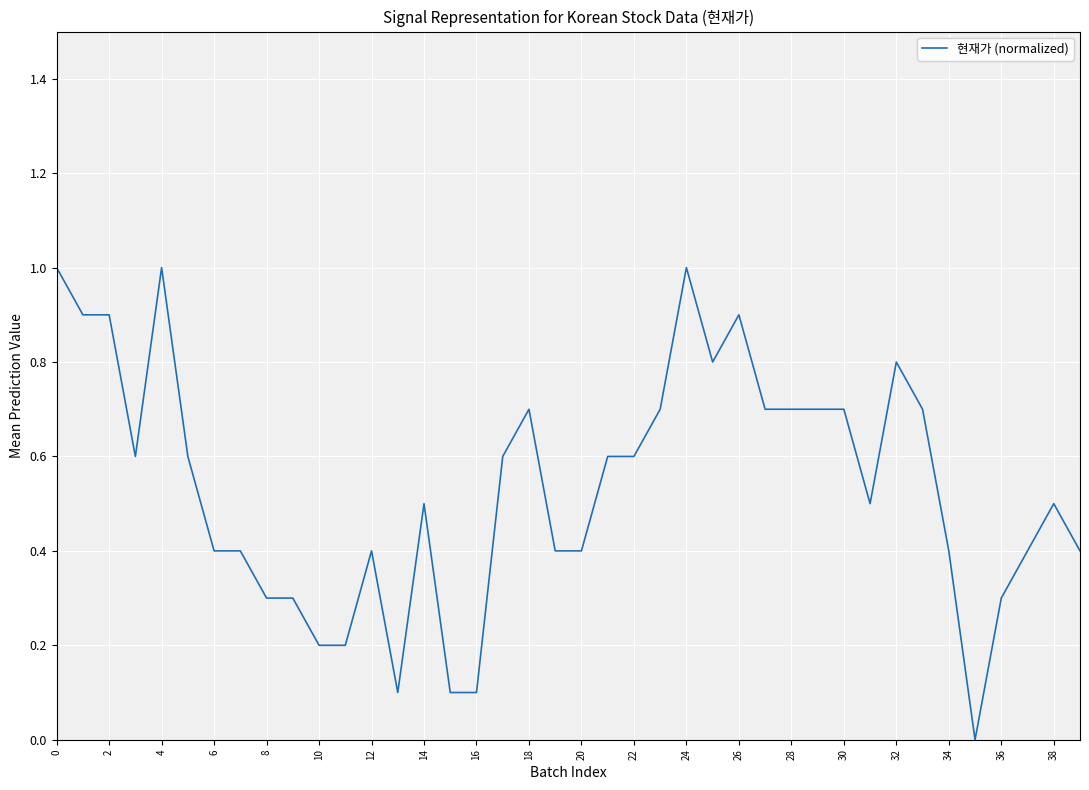

Does the chart display data point markers on the line(s)?

No